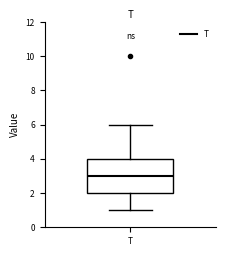

Where does the lower whisker of the box for T end on the y-axis? The values are not printed on the chart, so give them approximately, as read against the axis.

1